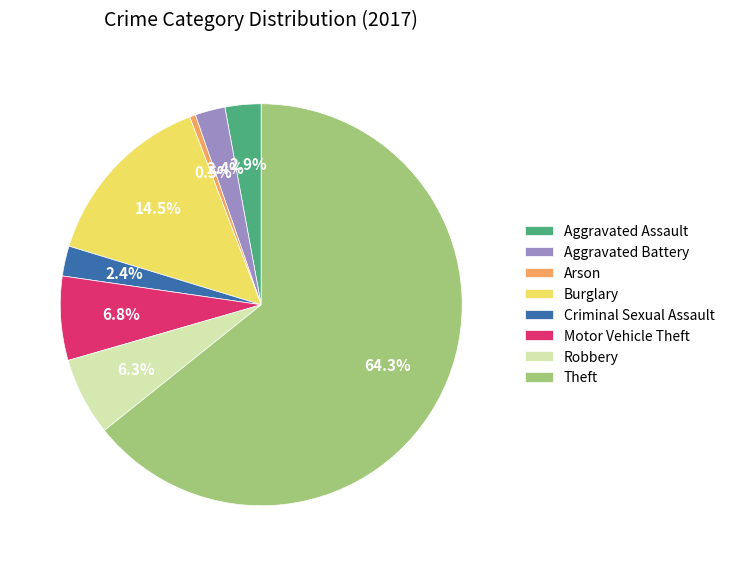

To the nearest percent, what is the difference between the Criminal Sexual Assault and Robbery slice percentages?

4%